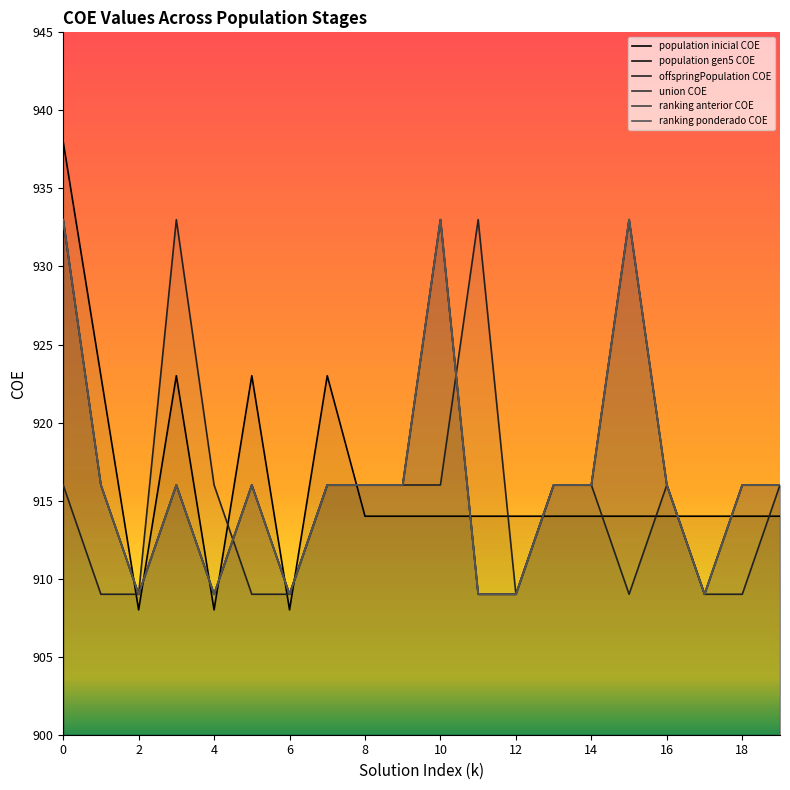

How many intersections are there between population inicial COE and population gen5 COE?

11